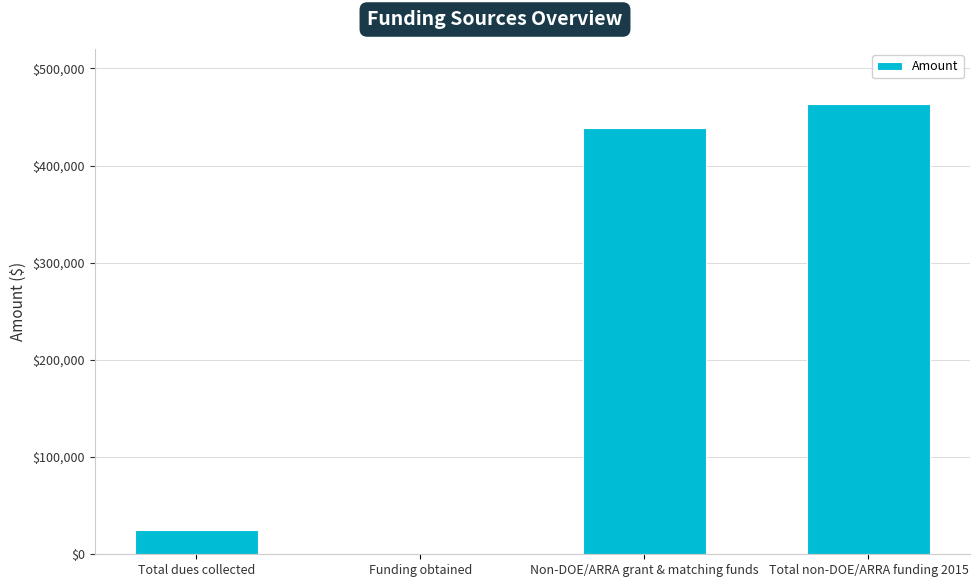

What is the sum of all values?

927228